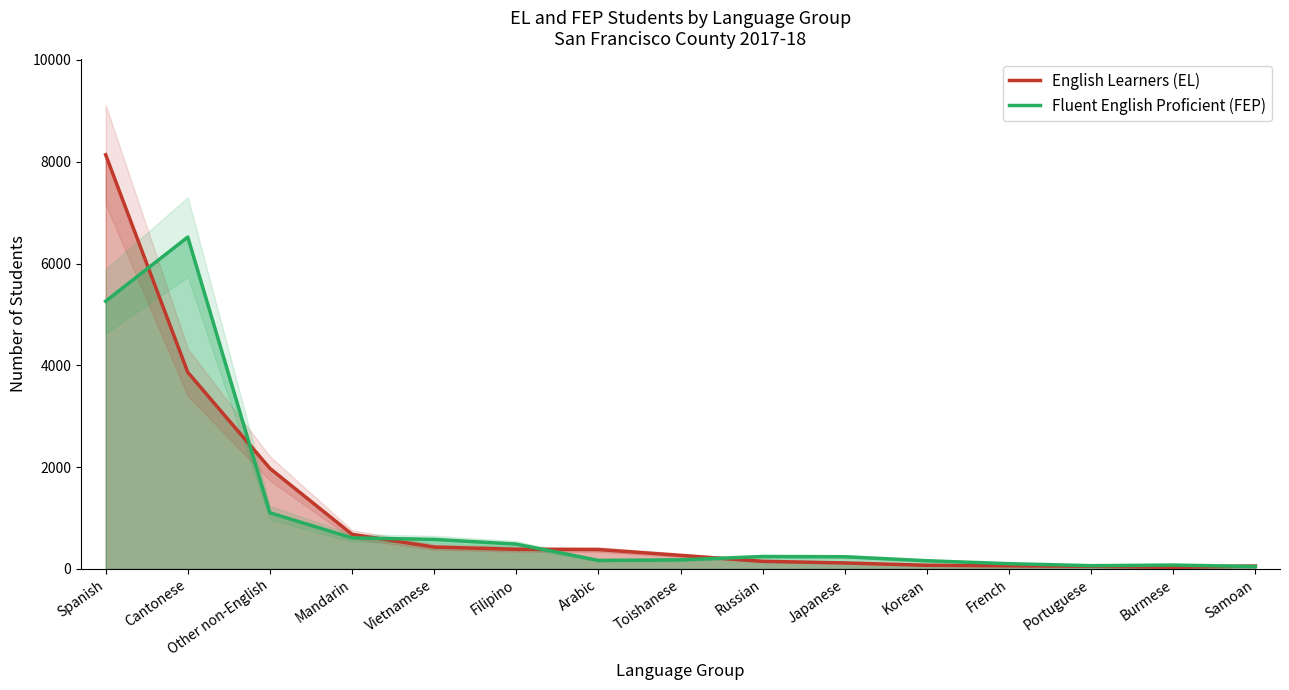

How many distinct data groups are displayed?

2